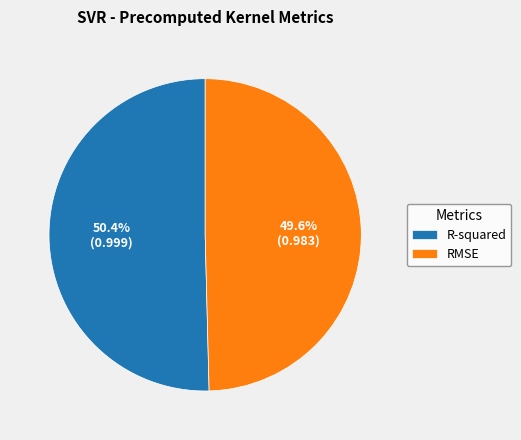

Which slice is the smallest?

RMSE